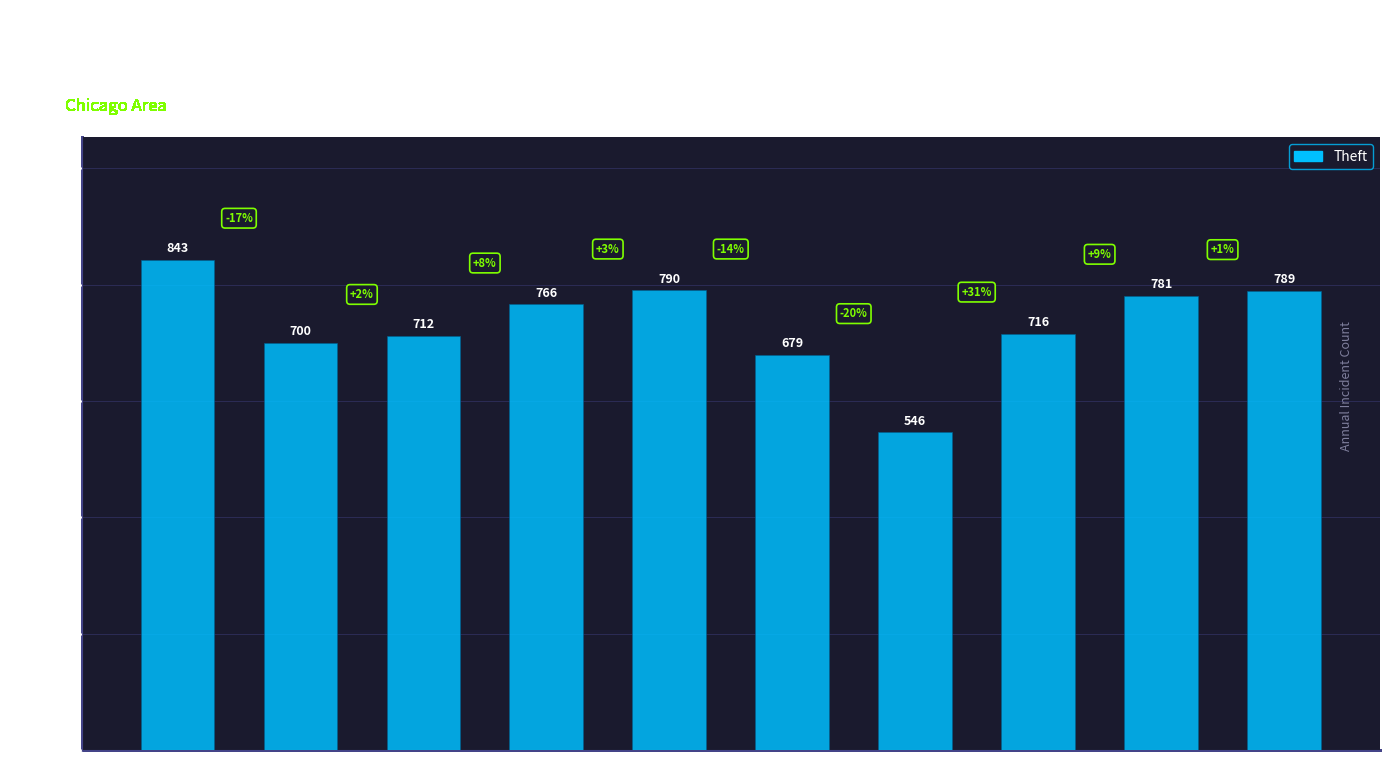

Reading left to right, what are all the values shown in this chart?

2015=843	2016=700	2017=712	2018=766	2019=790	2020=679	2021=546	2022=716	2023=781	2024=789